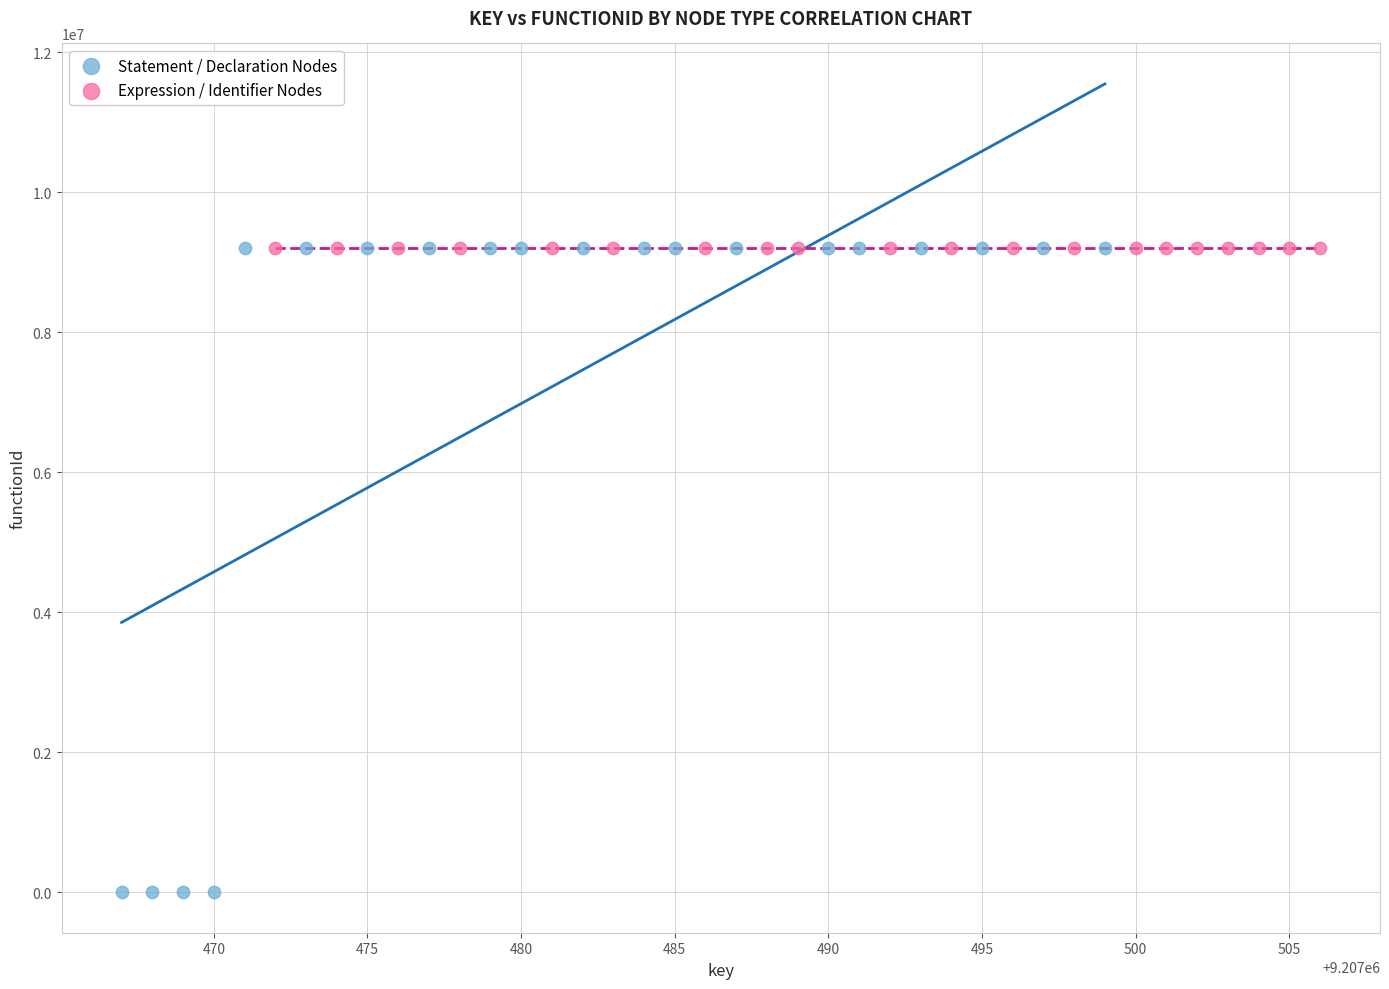

Which series contains the lowest Y value?

Statement / Declaration Nodes